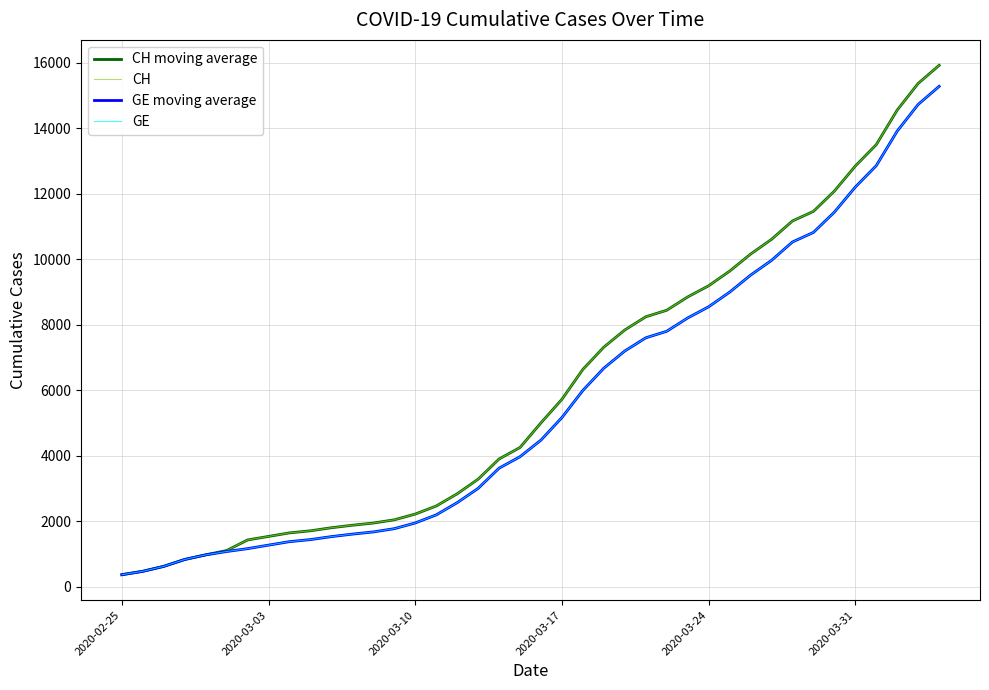

Where does the GE series first go above 4485?

2020-03-17